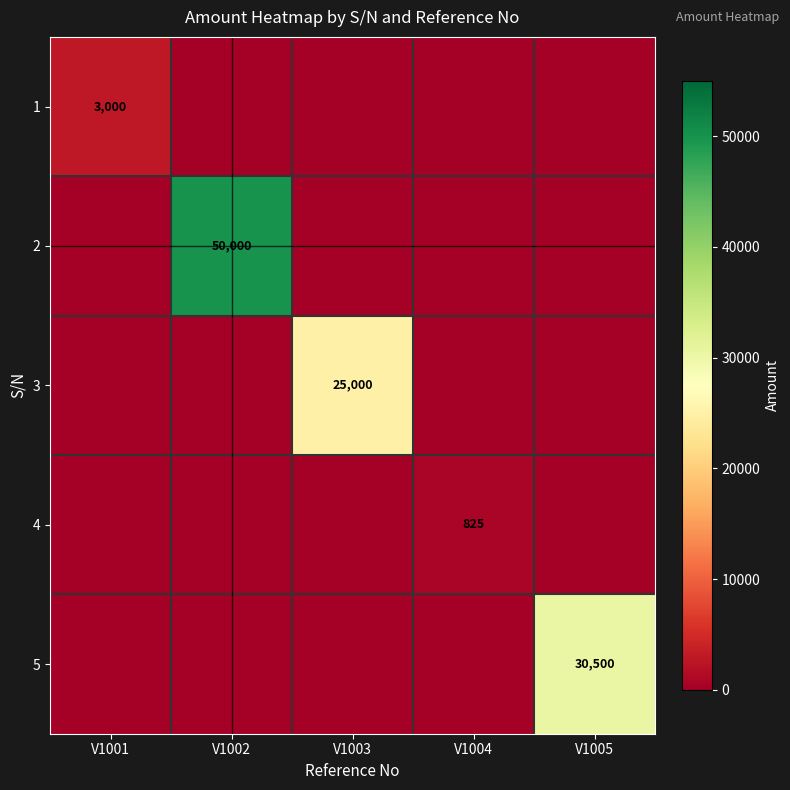

What is the difference between the highest and lowest values at V1002?

50000